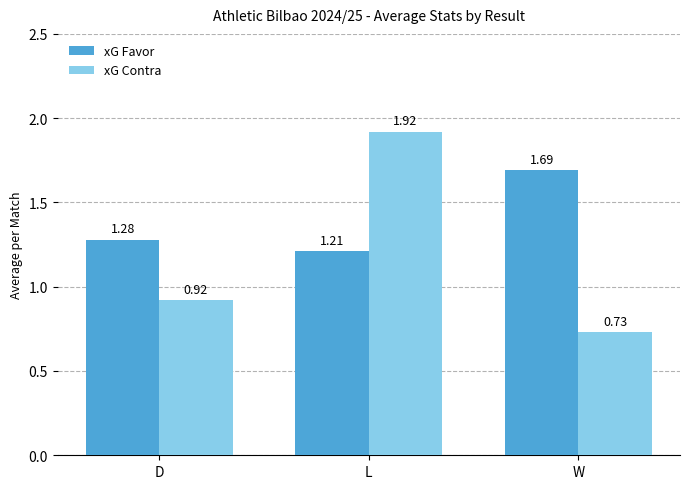

At which label does xG Contra reach its minimum?

W